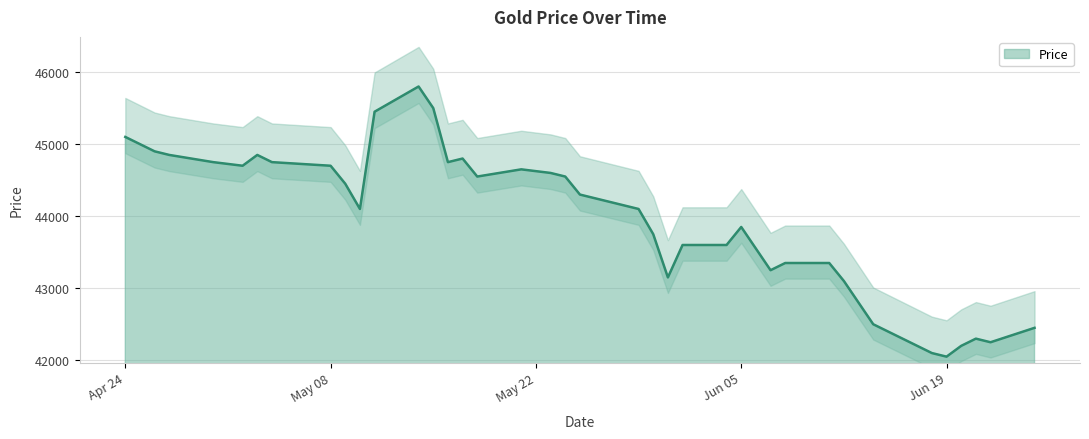

Which label corresponds to the largest value in the chart?

2018-05-14